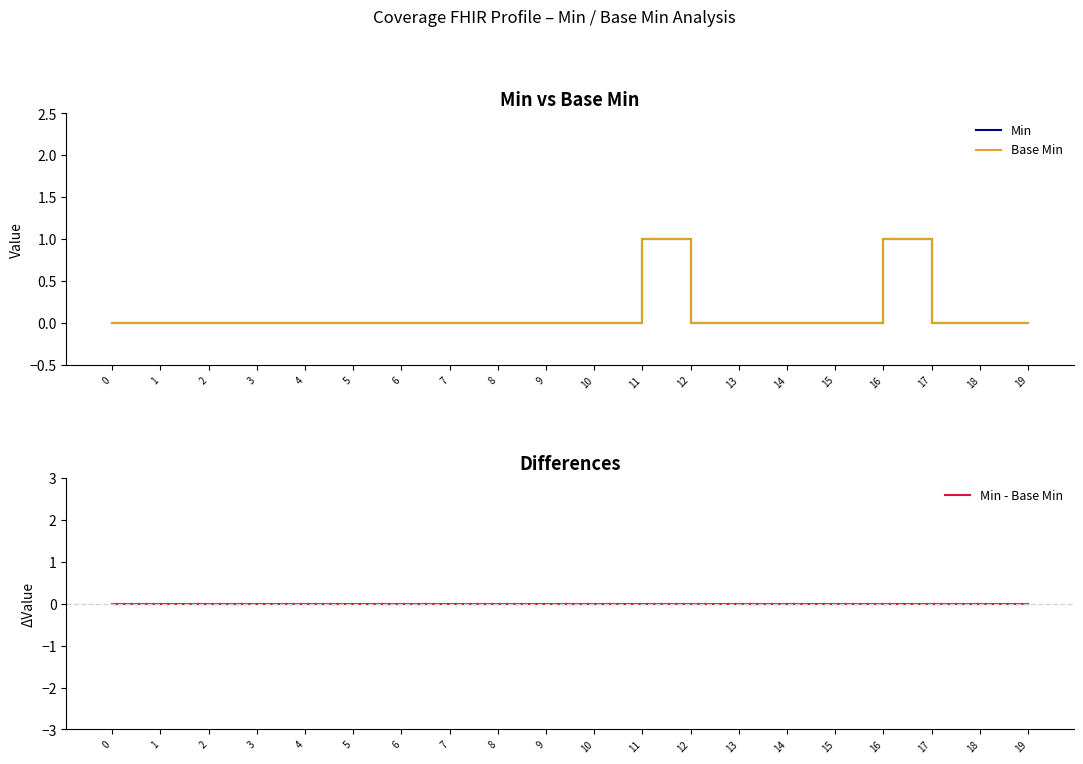

At which category is the sum across all series the highest?

11